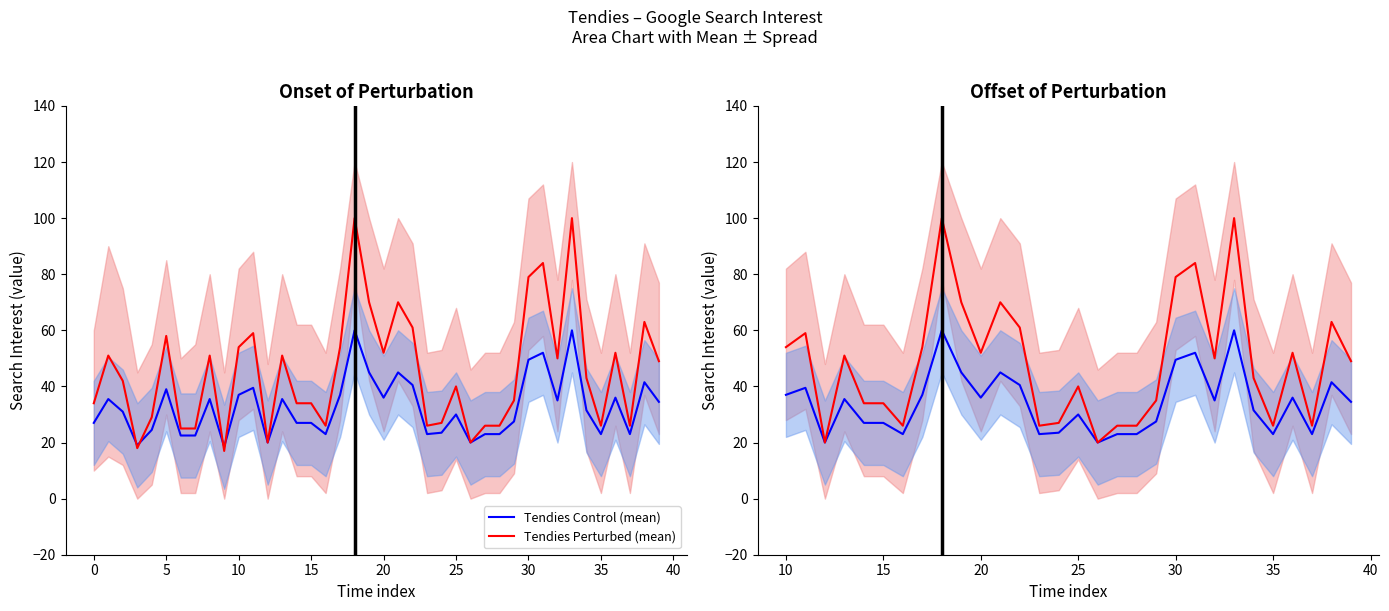

At how many categories does at least one series exceed 38?

18